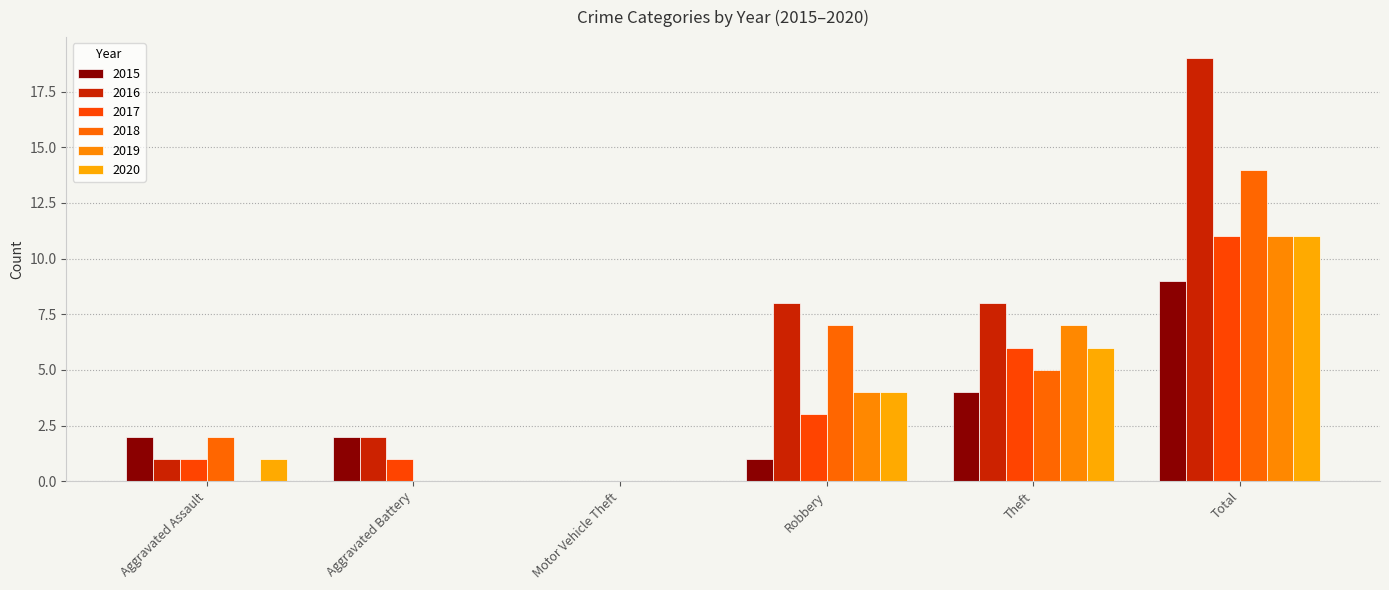

At which category is the sum across all series the highest?

Total